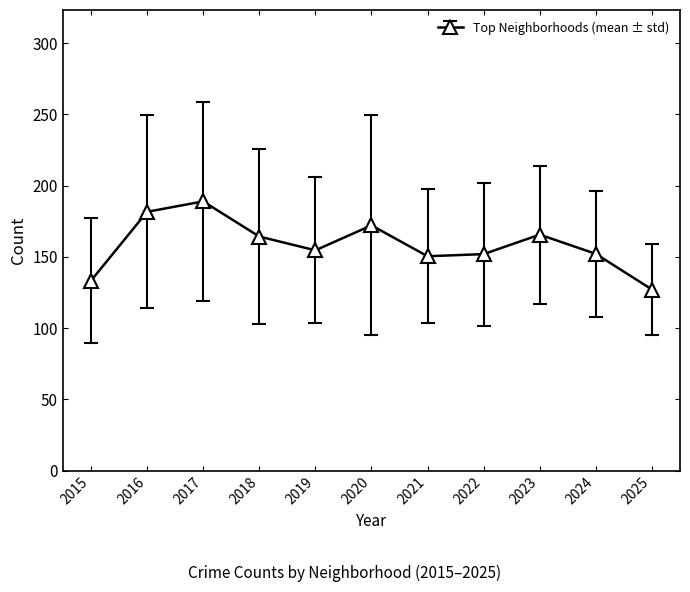

The value at 2019 is 91.4. True or false?

False